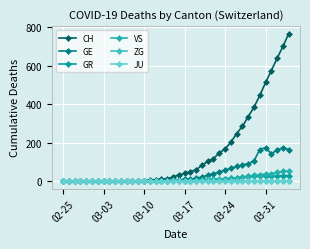

Which series has the largest range (max minus min)?

CH